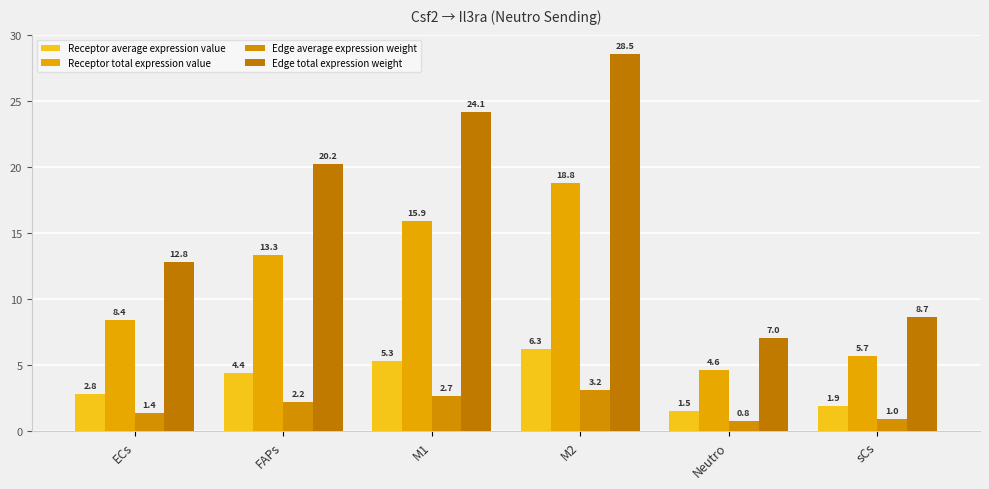

Between FAPs and sCs, which series saw the biggest shift?

Edge total expression weight